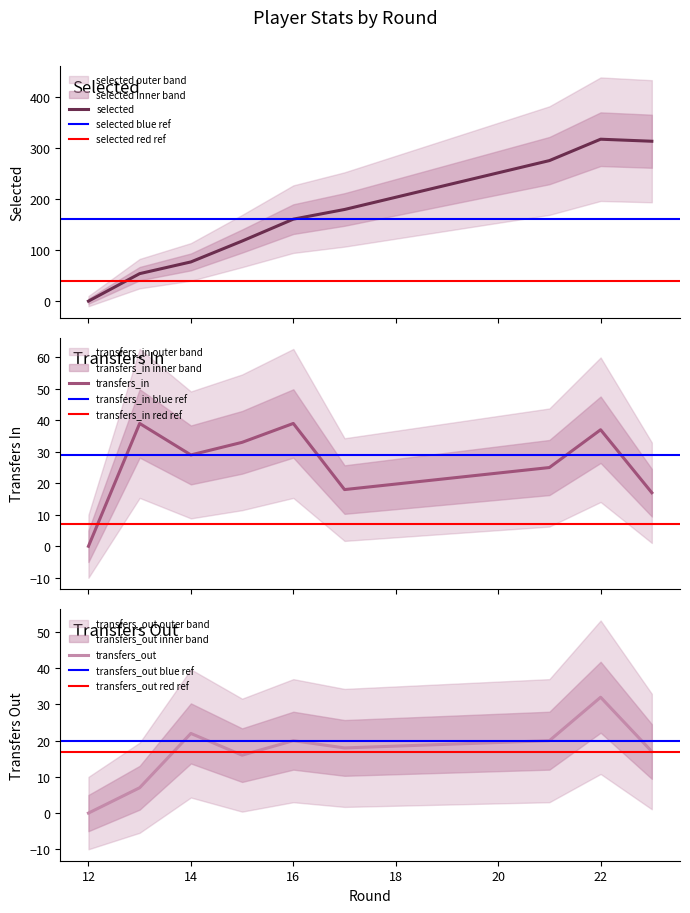

What is the value of the transfers_in point at the 4th from the left?

33